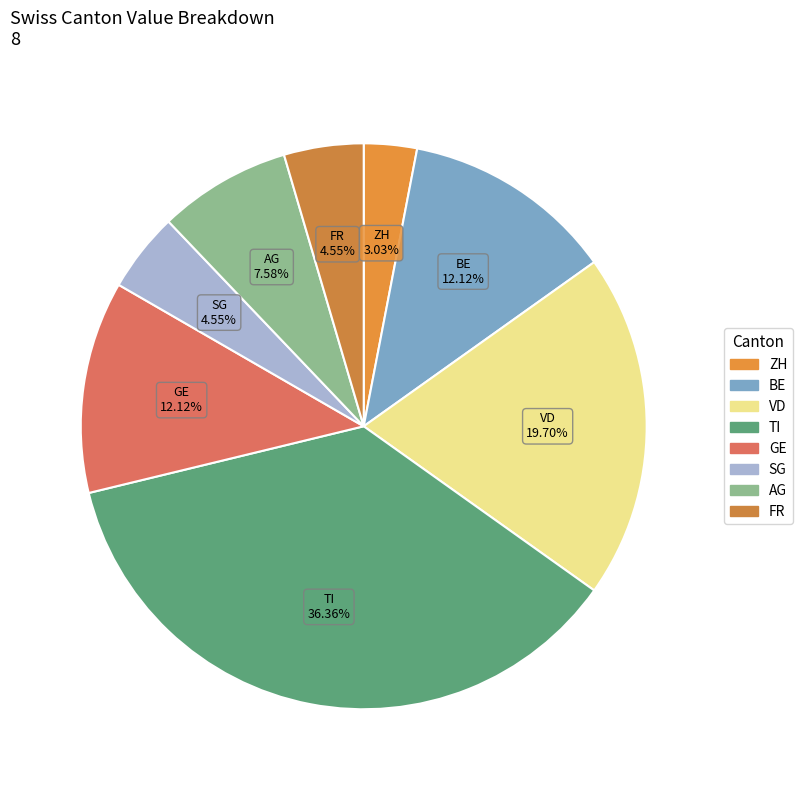

Count the number of slices in the pie.

8